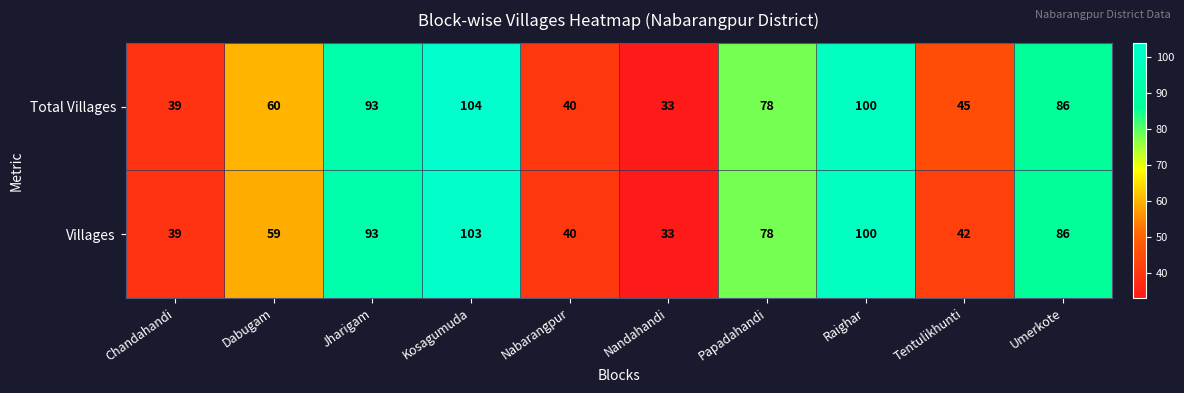

Reading right to left, list all the values displayed in this chart.

Total Villages: Umerkote=86	Tentulikhunti=45	Raighar=100	Papadahandi=78	Nandahandi=33	Nabarangpur=40	Kosagumuda=104	Jharigam=93	Dabugam=60	Chandahandi=39
Villages: Umerkote=86	Tentulikhunti=42	Raighar=100	Papadahandi=78	Nandahandi=33	Nabarangpur=40	Kosagumuda=103	Jharigam=93	Dabugam=59	Chandahandi=39